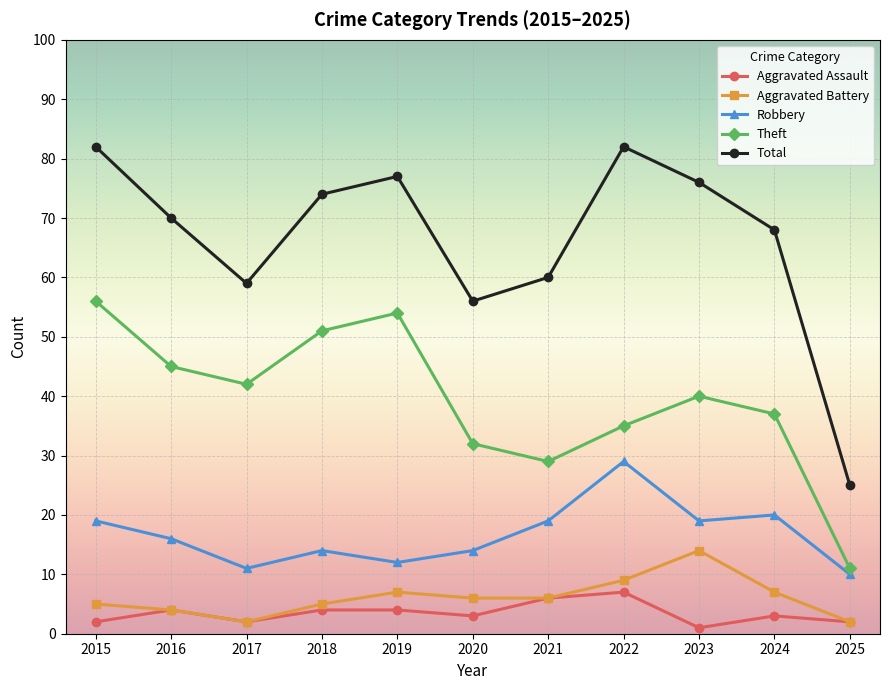

Which series has the largest range (max minus min)?

Total